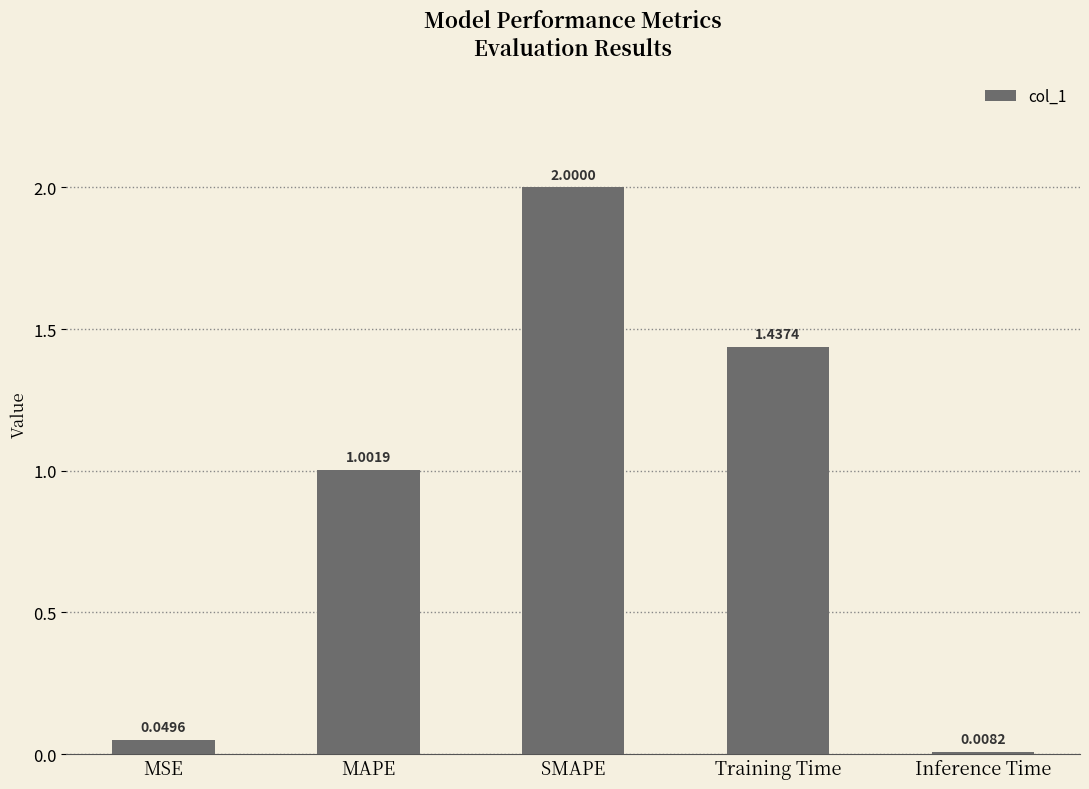

How many categories are shown in the chart?

5